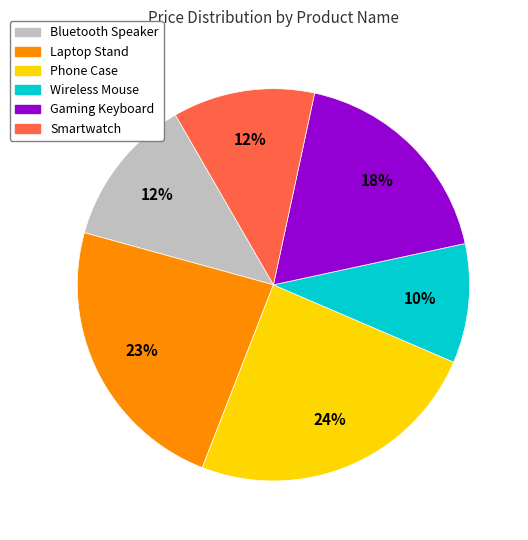

Is there any slice that represents more than half of the pie?

No